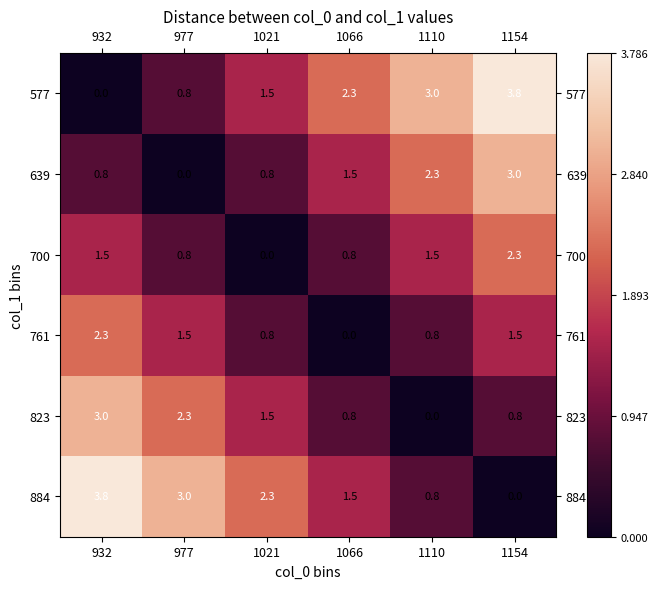

At how many categories does at least one series exceed 0?

6